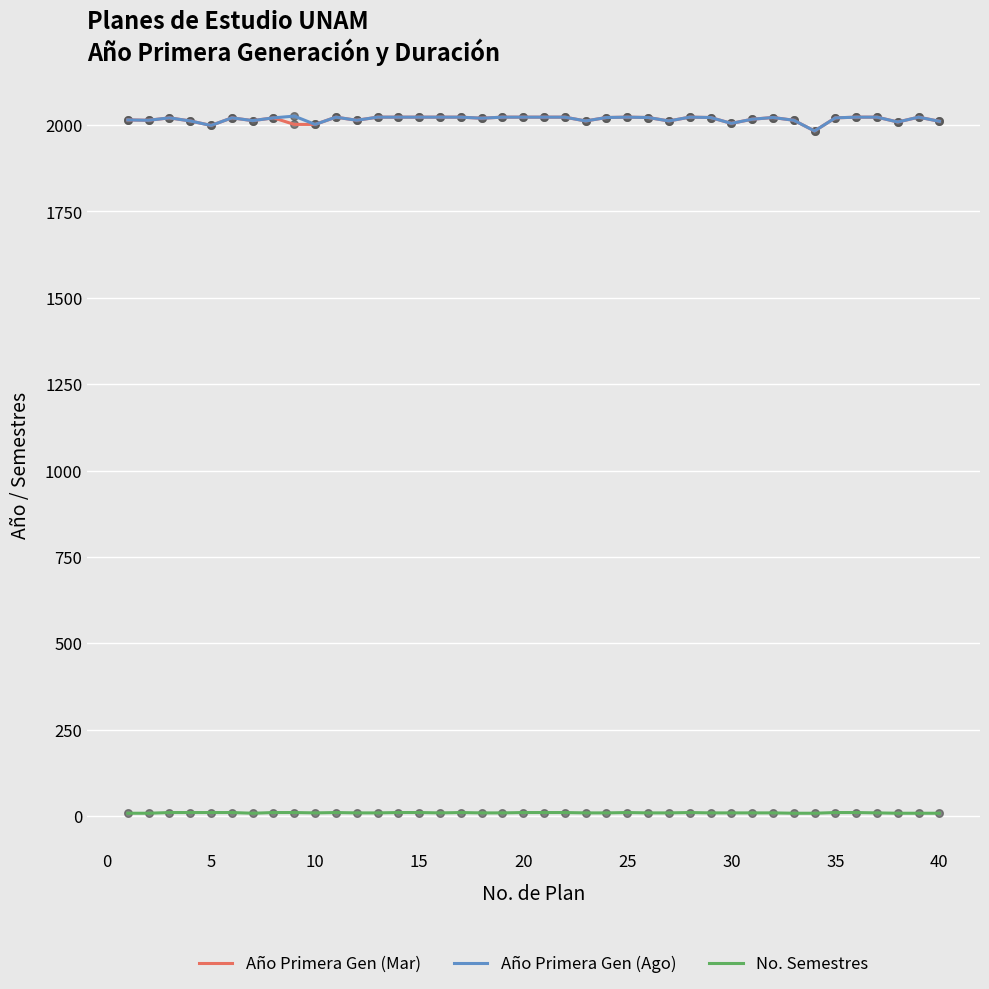

What are all the series names shown in the legend?

Año Primera Gen (Mar), Año Primera Gen (Ago), No. Semestres